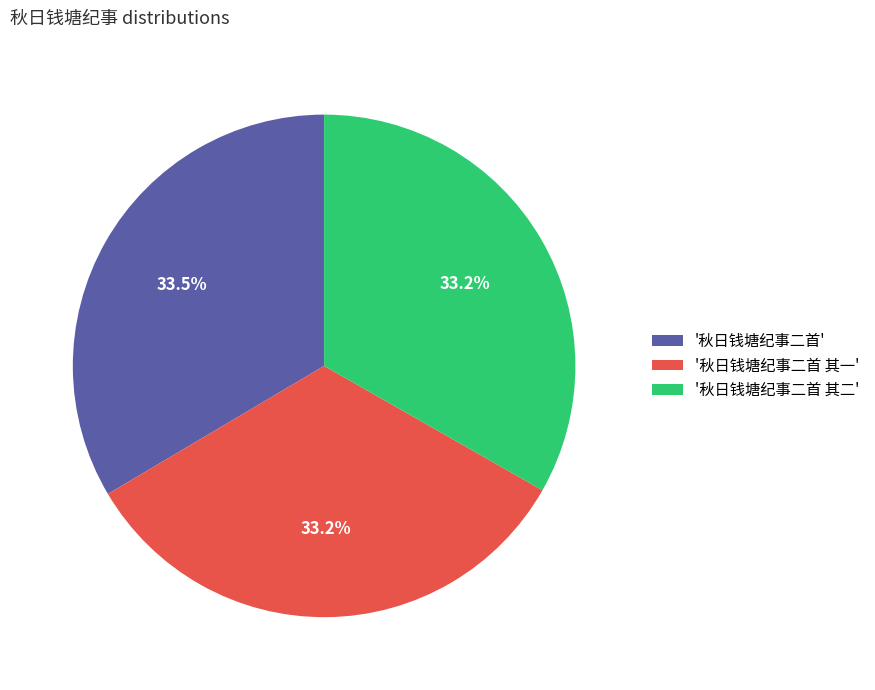

Does any single category account for the majority?

No